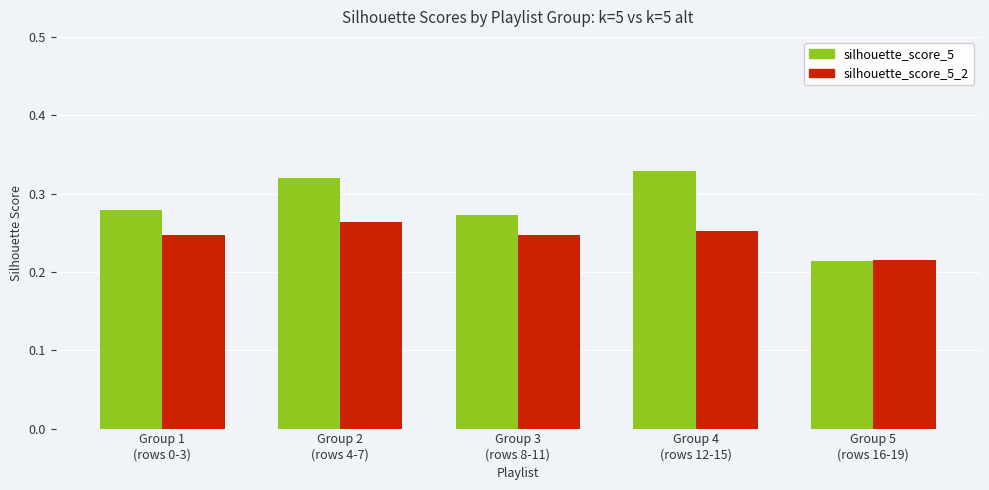

Between Group 3
(rows 8-11) and Group 4
(rows 12-15), which series saw the biggest shift?

silhouette_score_5